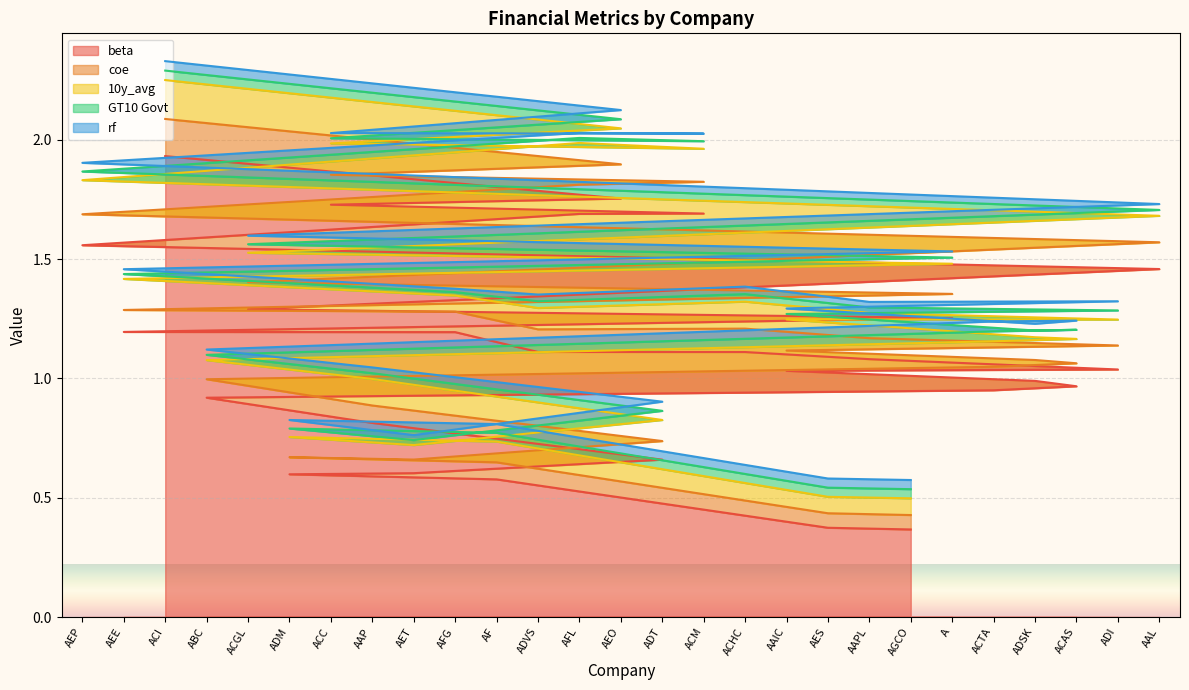

How many lines are shown in the chart?

5